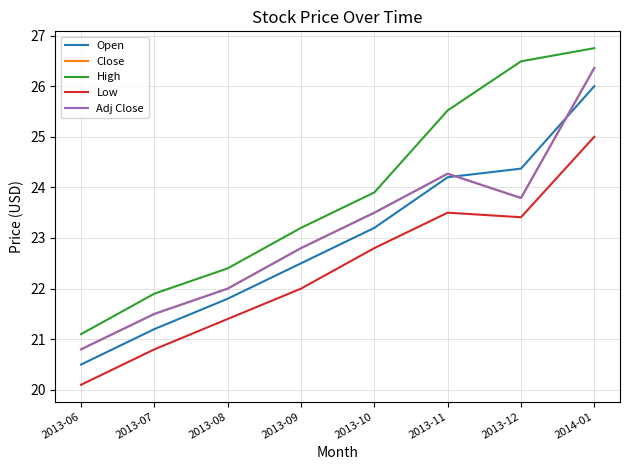

Does the chart display data point markers on the line(s)?

No